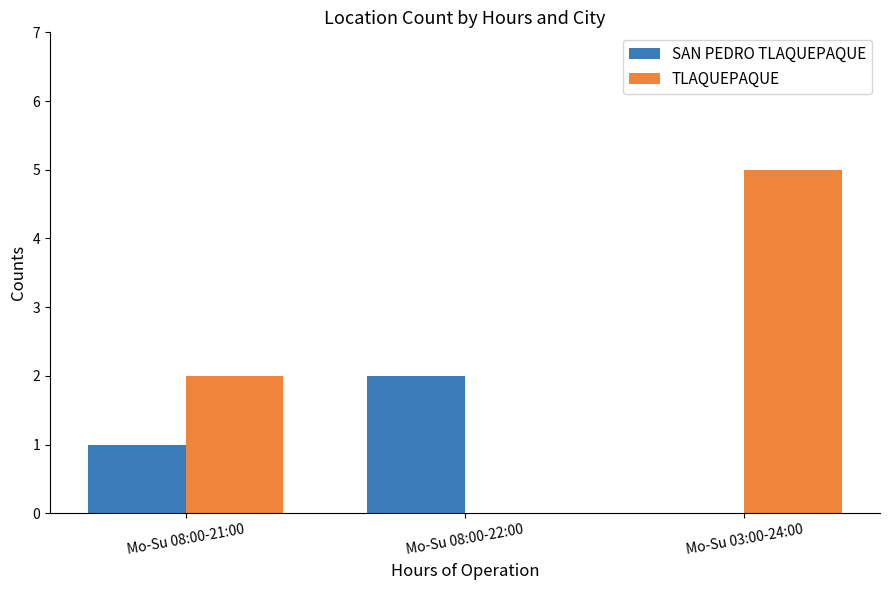

How many categories are shown in the chart?

3